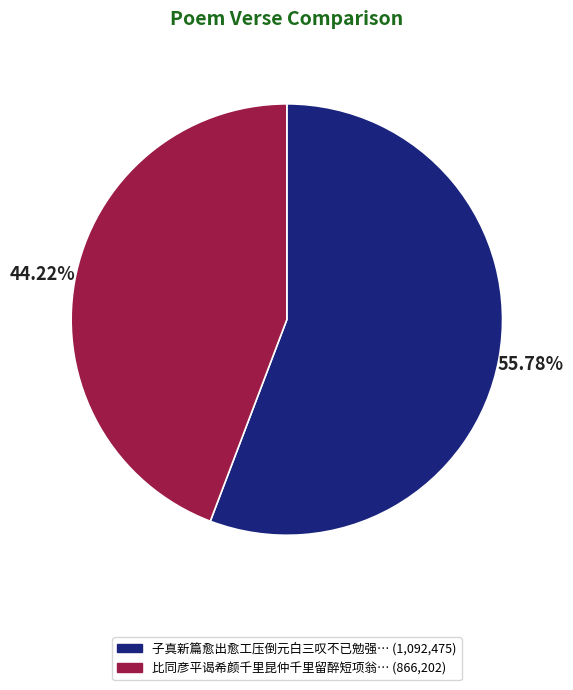

Does any single category account for the majority?

Yes